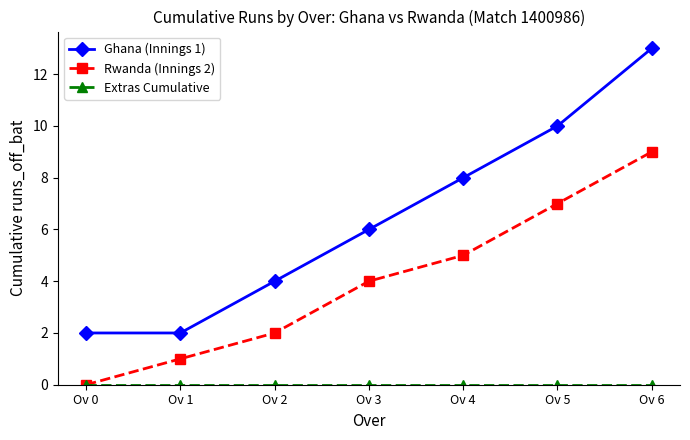

True or false: Rwanda (Innings 2) has more than 2 interior local peaks.

False